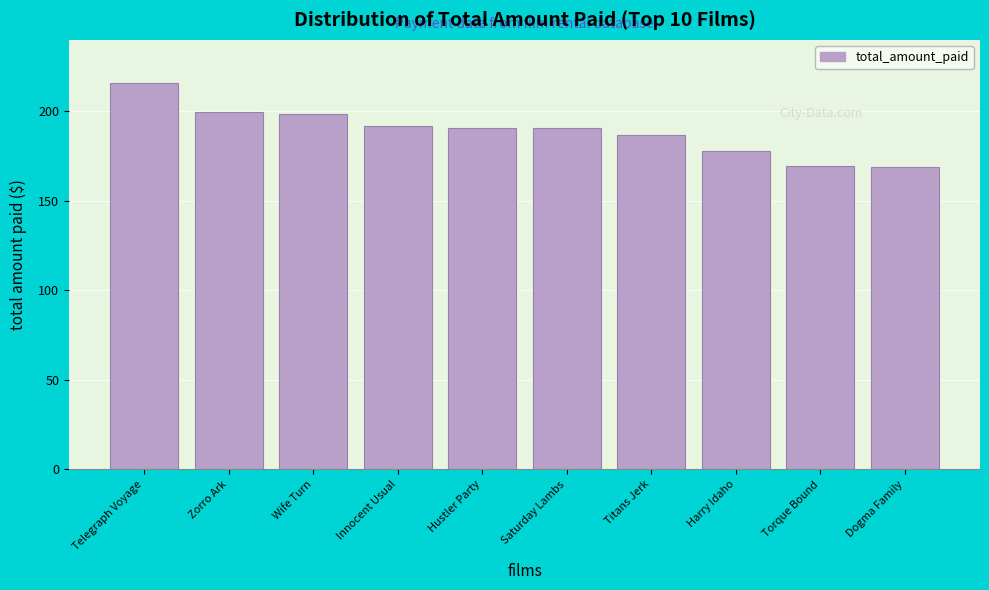

Which has a higher value, Innocent Usual or Harry Idaho?

Innocent Usual